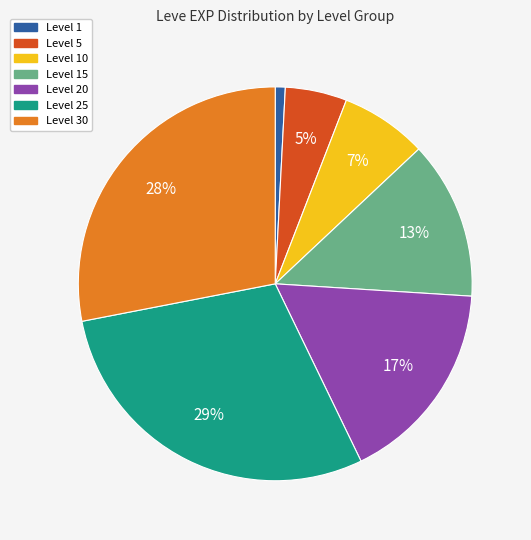

To the nearest percent, what is the average slice percentage?

14%